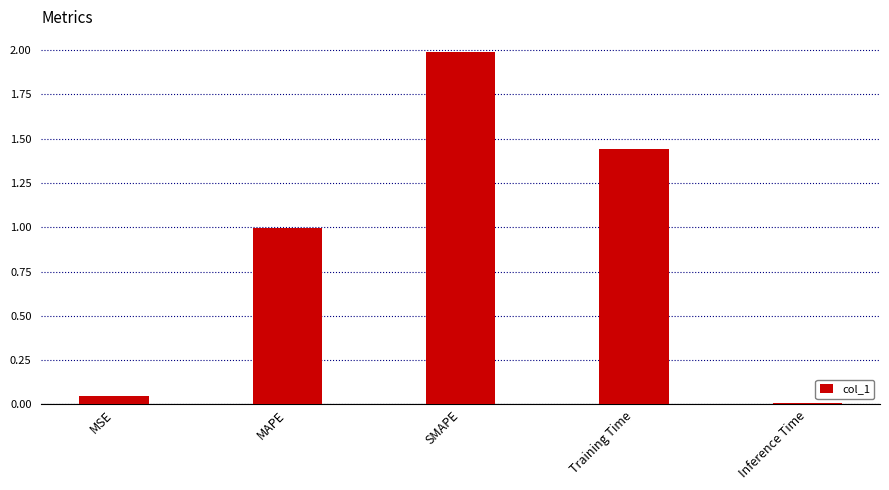

What is the maximum value shown in the chart?

2.0